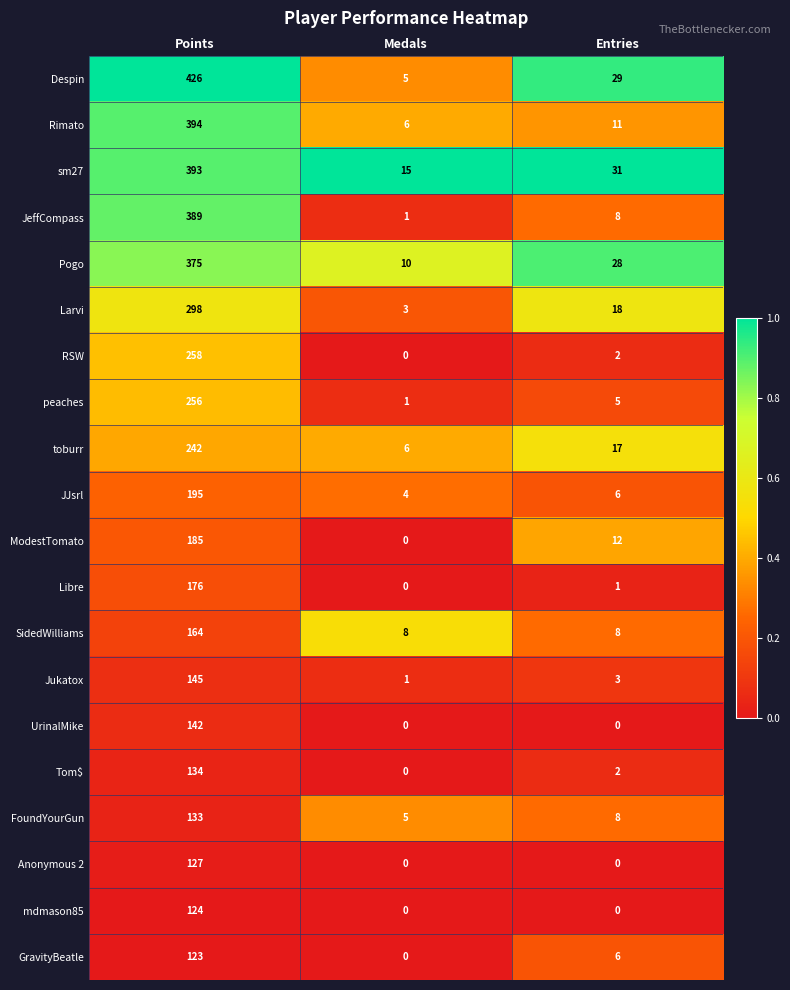

Which series has the largest range (max minus min)?

Despin